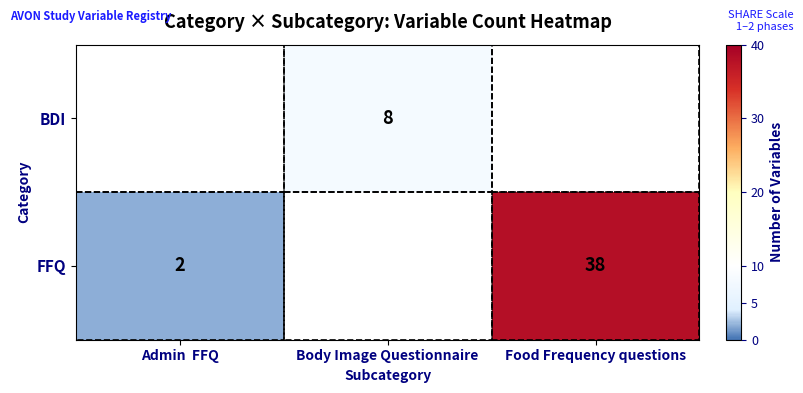

What is the difference between the highest and lowest values at Food Frequency questions?

38